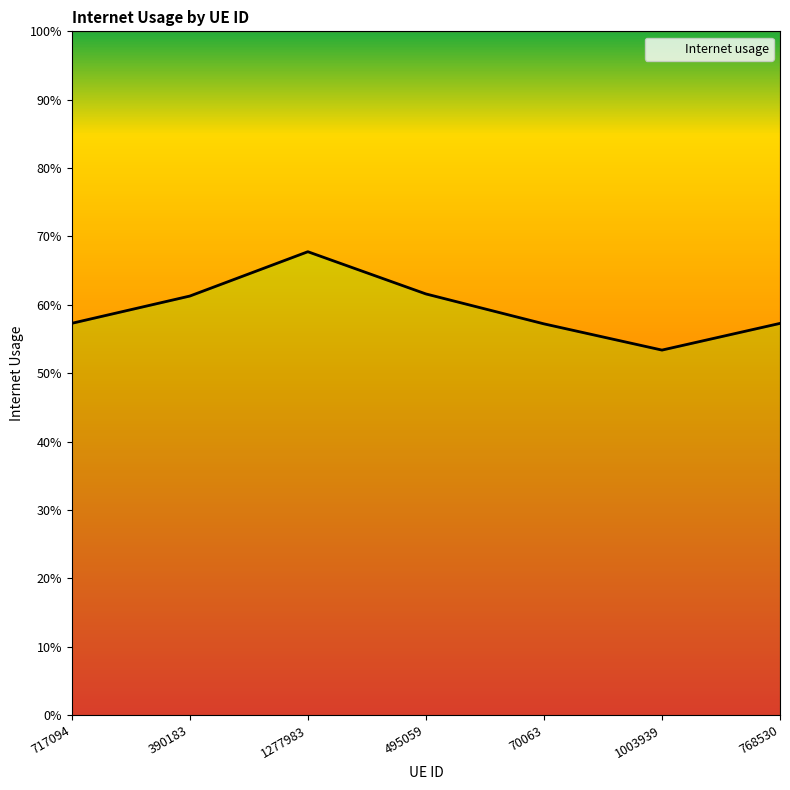

What is the sum of the values at 495059 and 1003939?

1.1